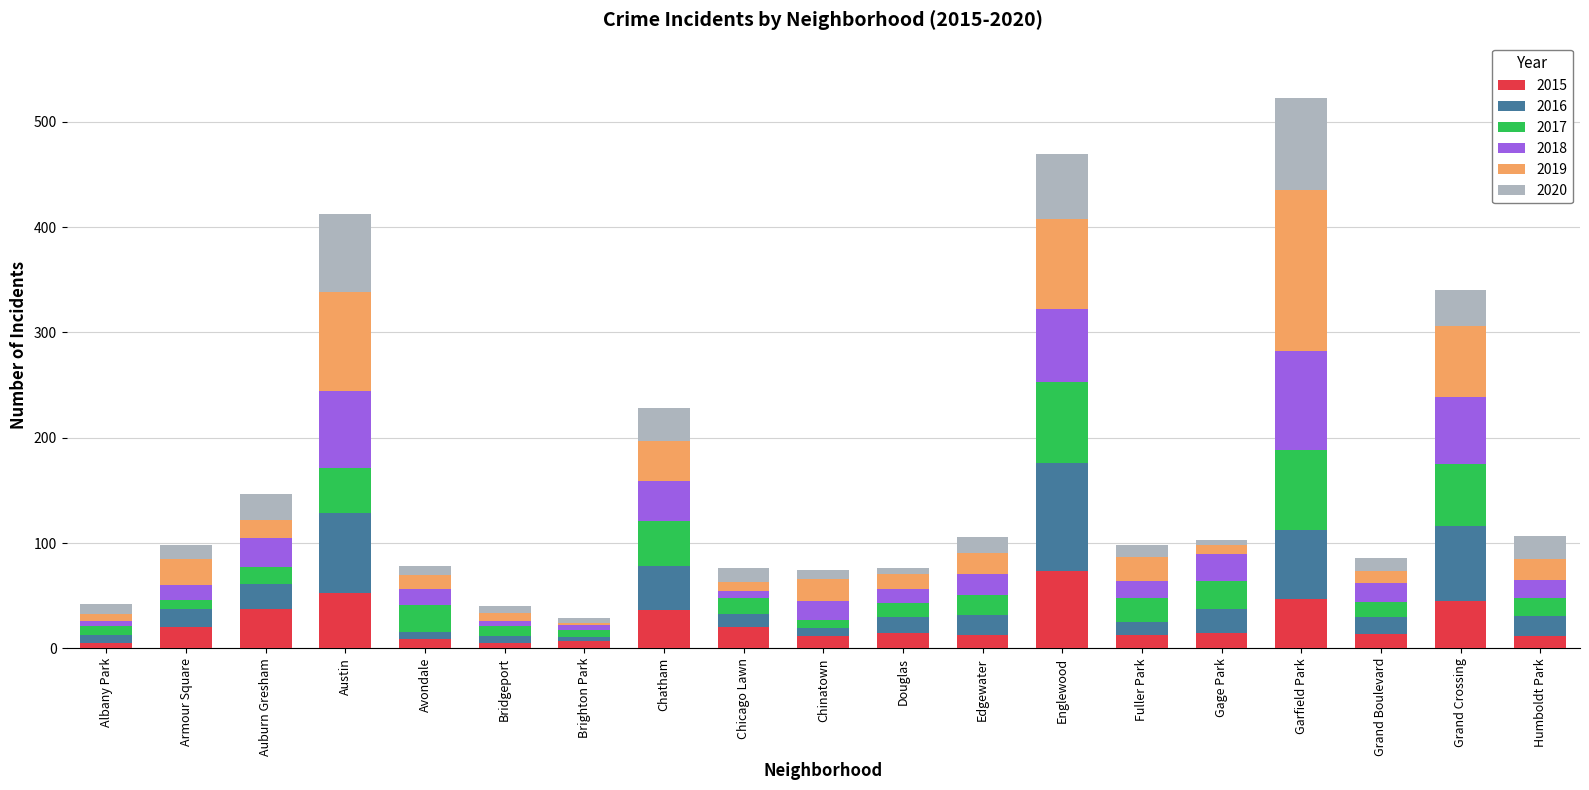

The 2015 series shows 66 at Grand Crossing. True or false?

False